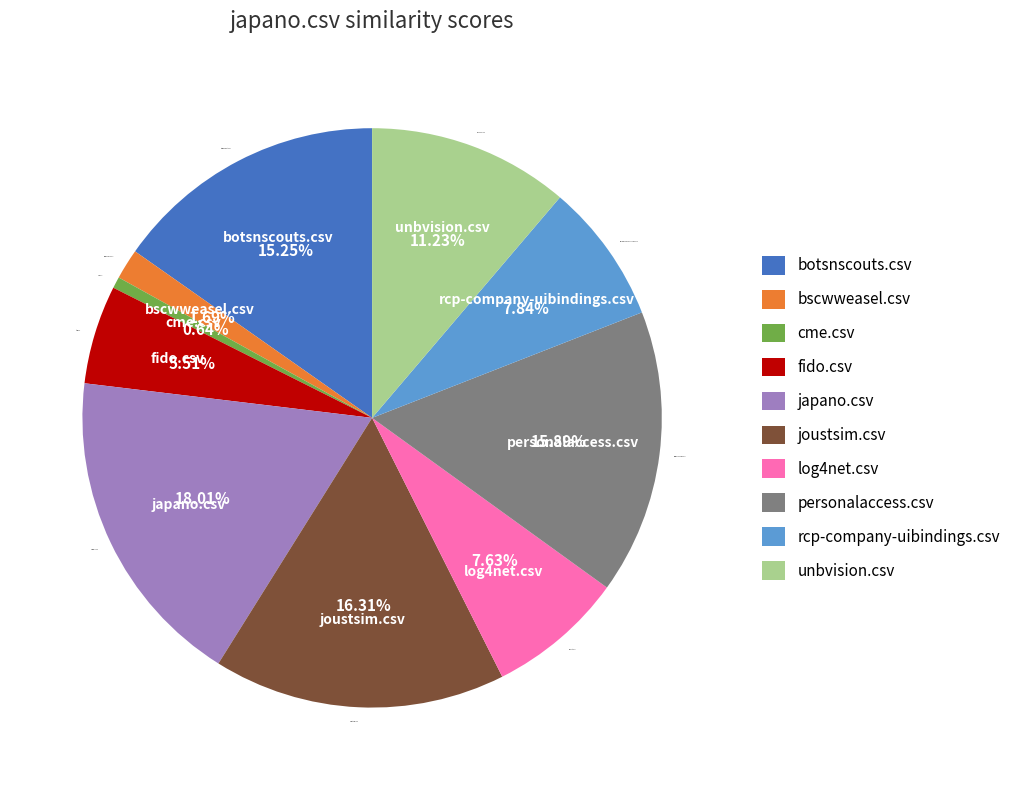

Do fido.csv and log4net.csv together represent more than half of the pie?

No